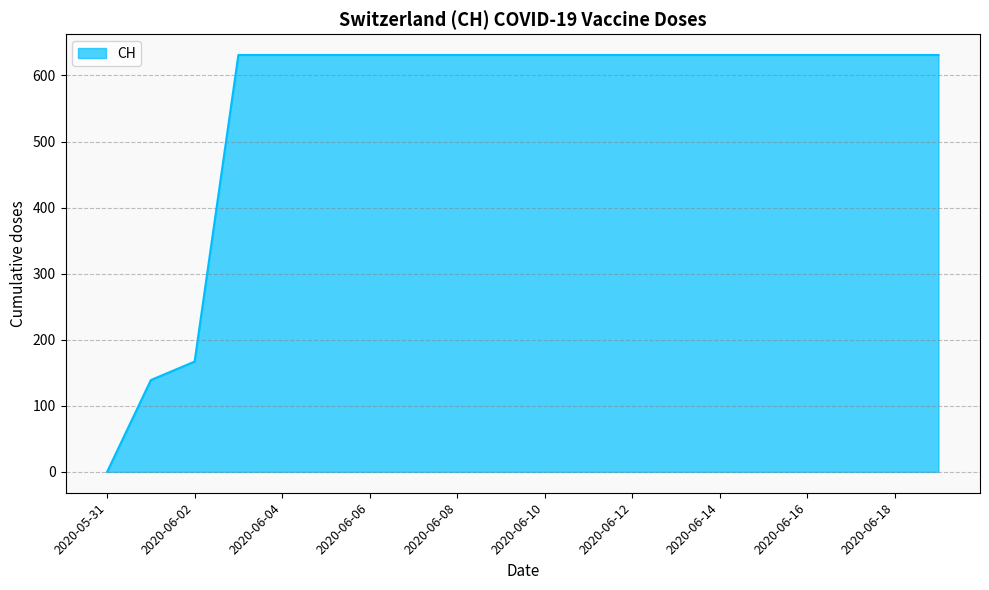

What is the average value?

552